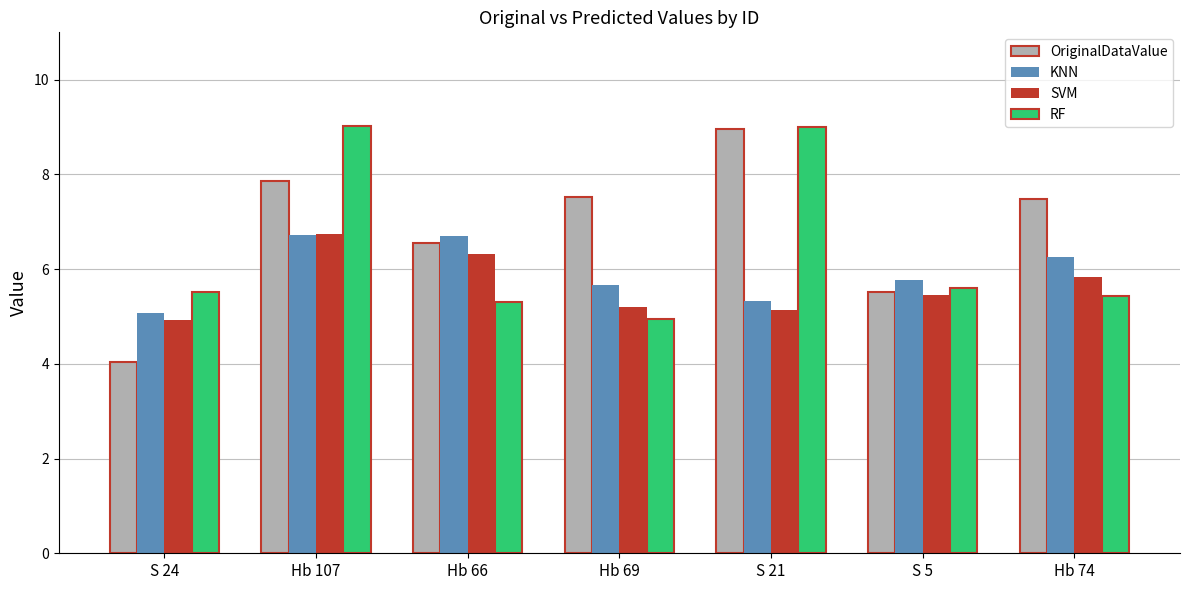

What is the label of the 2nd bar from the right?

S 5